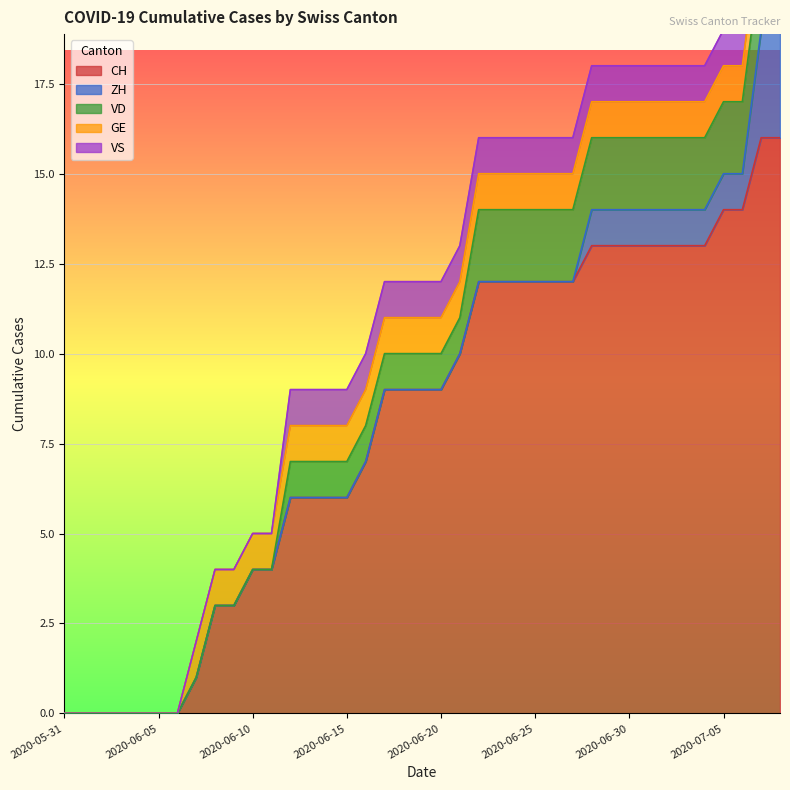

At which category does the chart reach its peak across all series?

2020-07-07